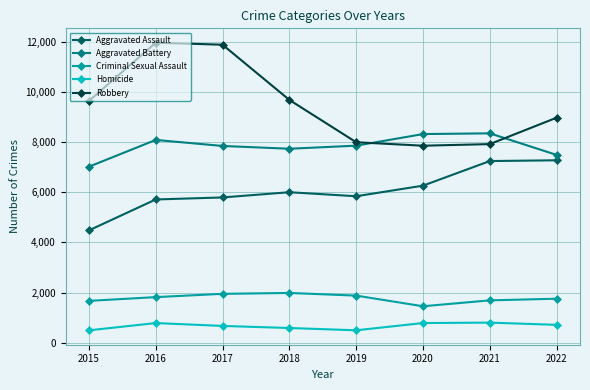

What is the sum of all Criminal Sexual Assault values?

14212